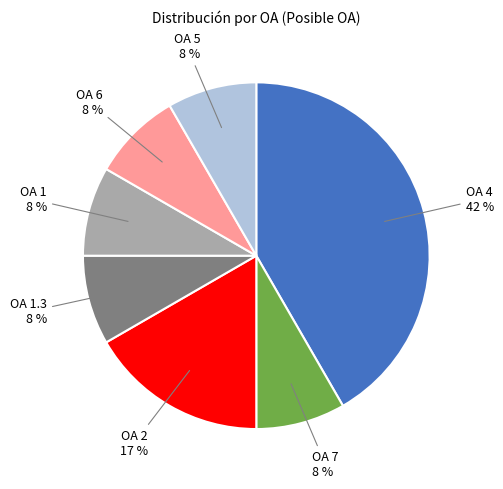

To the nearest percent, what is the average slice percentage?

14%